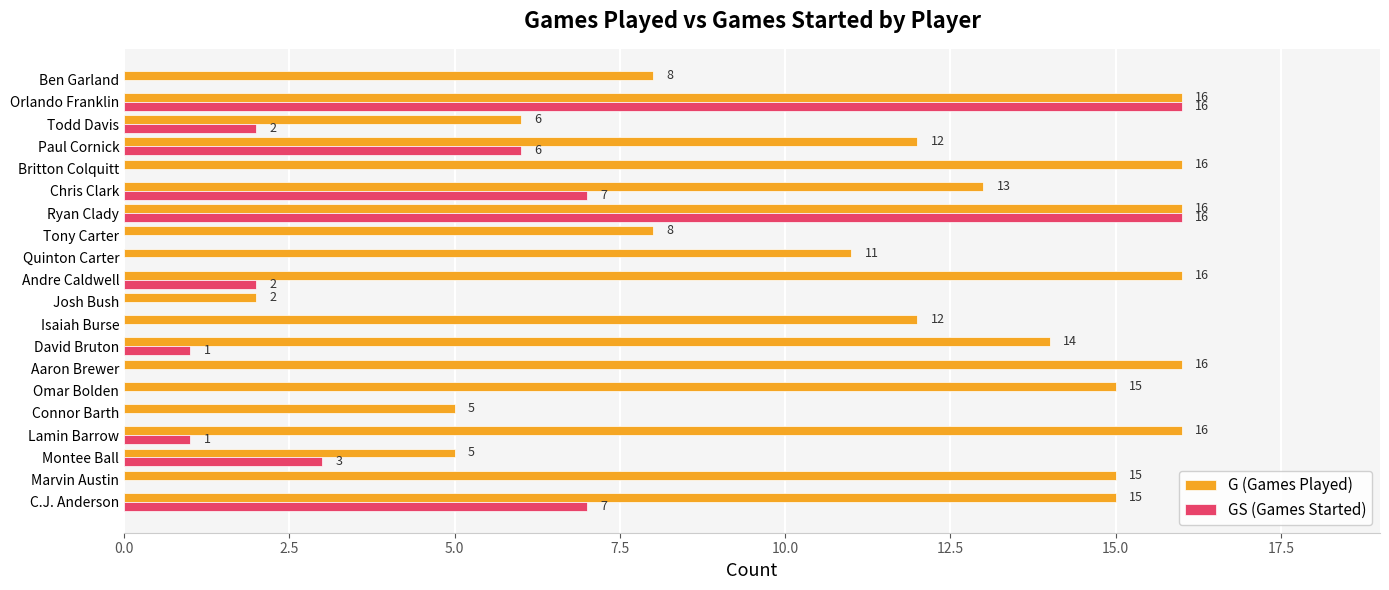

What is the highest value of the GS (Games Started) series?

16